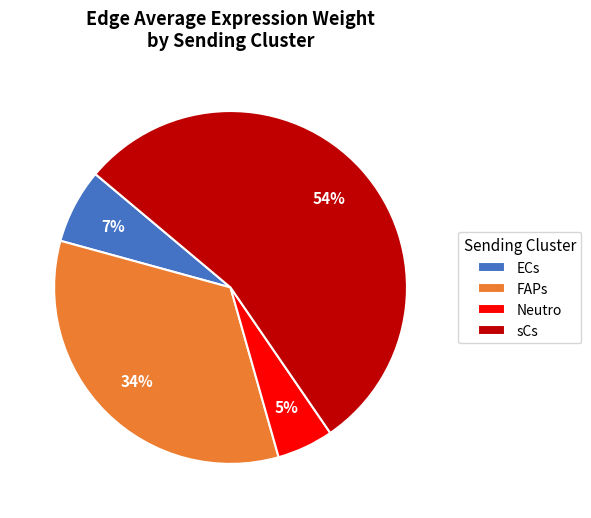

To the nearest percent, what is the average slice percentage?

25%